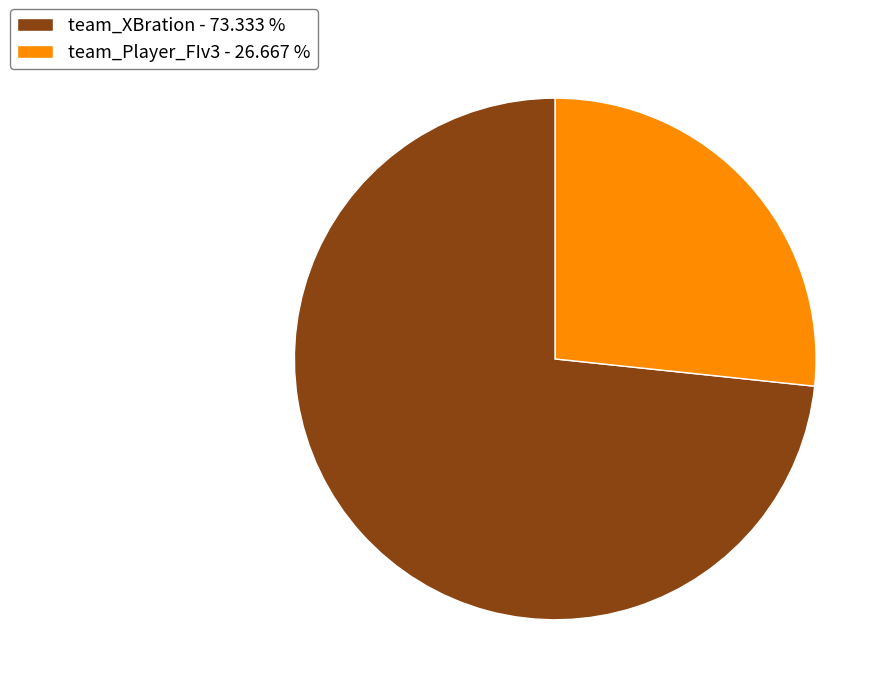

Combined, do team_Player_FIv3 - 26.667 % and team_XBration - 73.333 % account for over 50%?

Yes